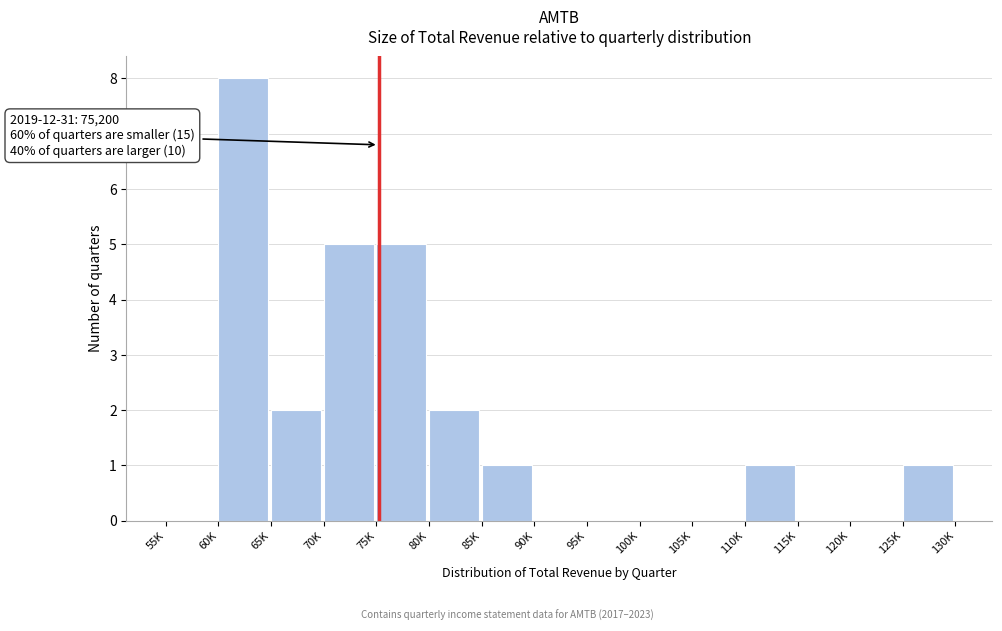

Reading right to left, transcribe all the data shown in this chart.

125K=1	120K=0	115K=0	110K=1	105K=0	100K=0	95K=0	90K=0	85K=1	80K=2	75K=5	70K=5	65K=2	60K=8	55K=0